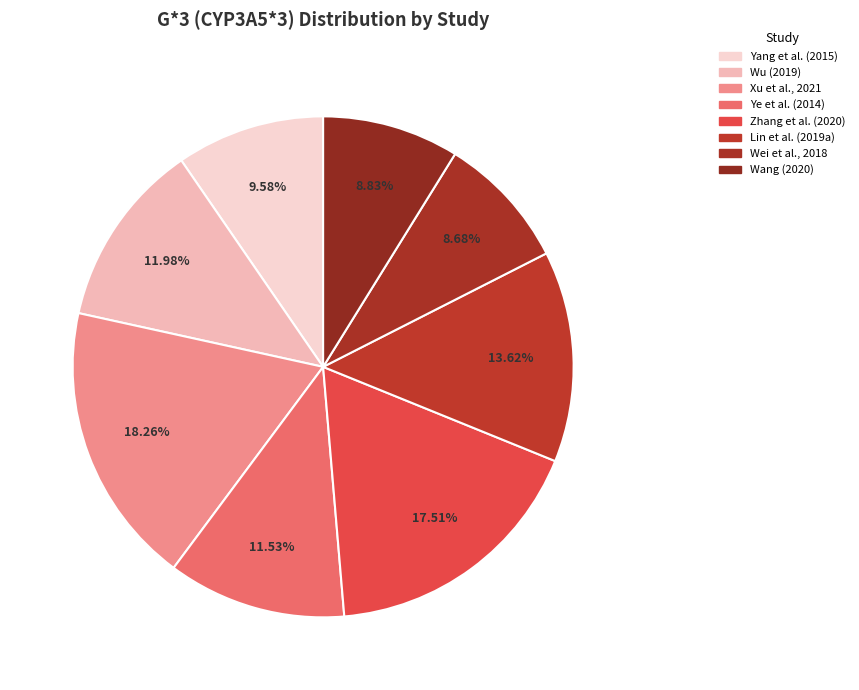

Which category has the smallest portion of the pie?

Wei et al., 2018